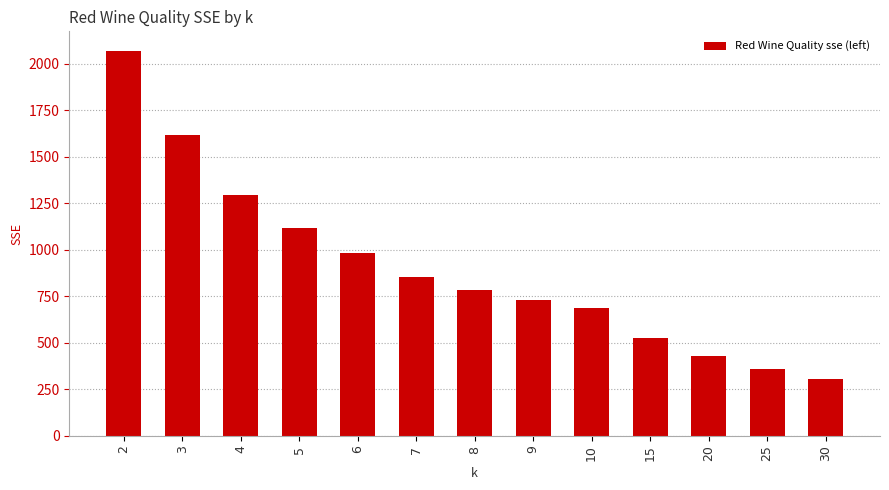

Read the value at 2.

2071.5